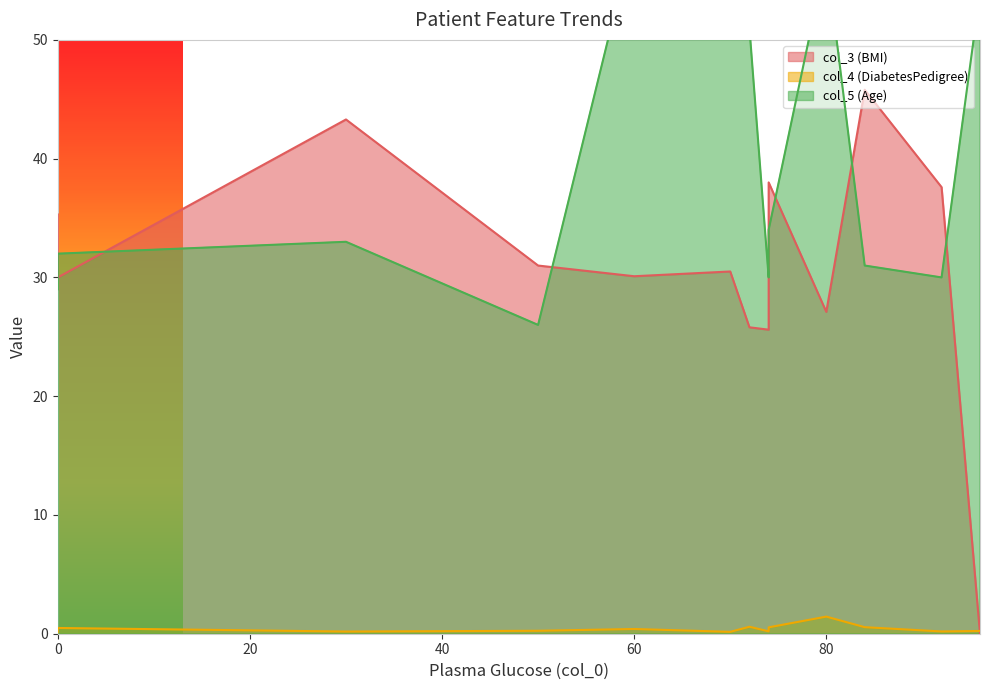

At 60, list the series in order from smallest to largest.

col_4 (DiabetesPedigree), col_3 (BMI), col_5 (Age)